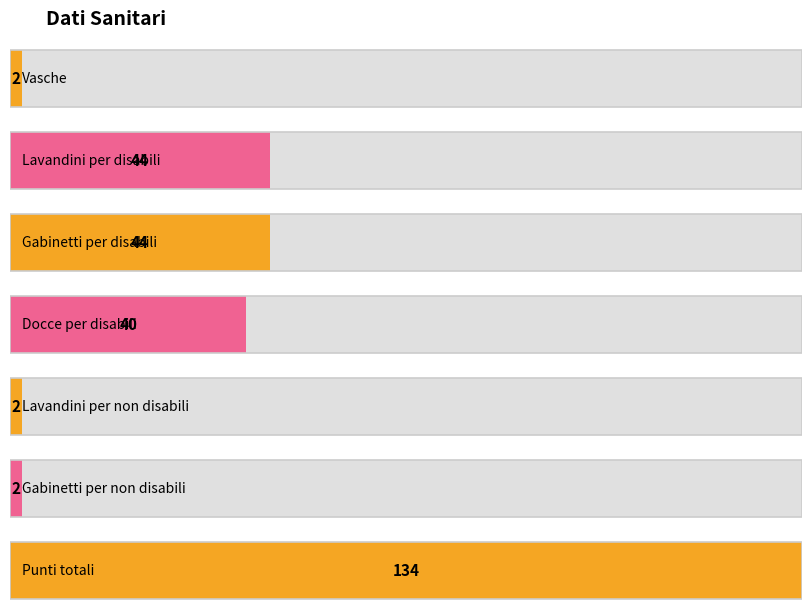

Rank the categories by value from highest to lowest.

Punti totali, Lavandini per disabili, Gabinetti per disabili, Docce per disabili, Vasche, Lavandini per non disabili, Gabinetti per non disabili